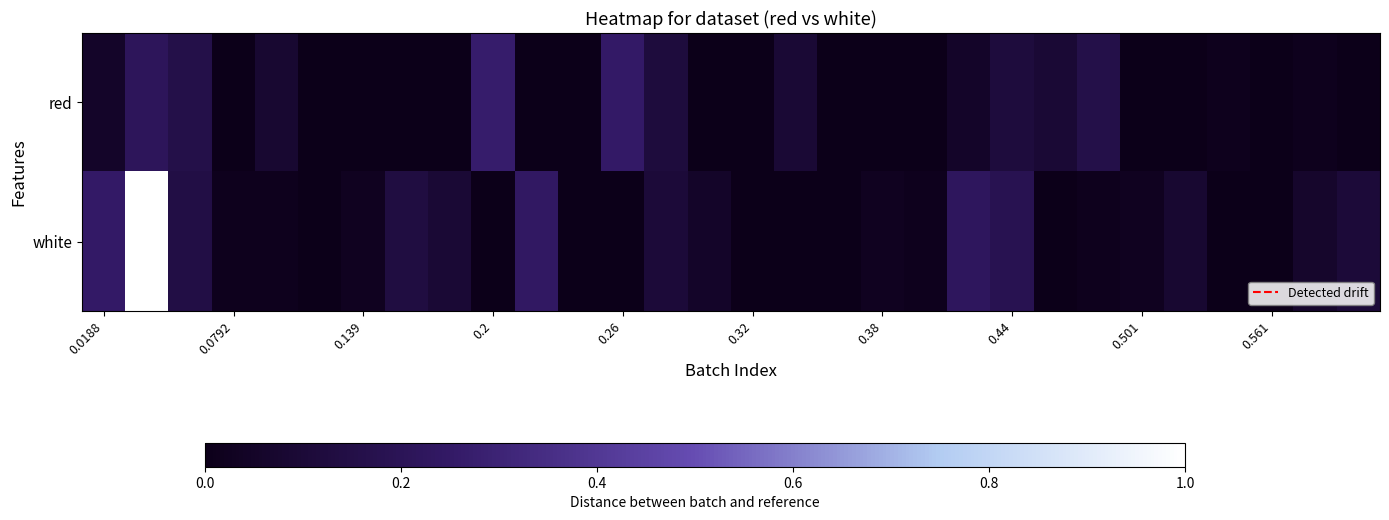

Reading right to left, extract all data points from this chart.

red: 0.0	0.0	0.0	0.0	0.0	0.0	0.2	0.1	0.1	0.1	0.0	0.0	0.0	0.1	0.0	0.0	0.1	0.3	0.0	0.0	0.3	0.0	0.0	0.0	0.0	0.1	0.0	0.2	0.2	0.1
white: 0.1	0.1	0.0	0.0	0.1	0.0	0.0	0.0	0.2	0.2	0.0	0.0	0.0	0.0	0.0	0.1	0.1	0.0	0.0	0.2	0.0	0.1	0.1	0.0	0.0	0.0	0.0	0.1	1.0	0.3